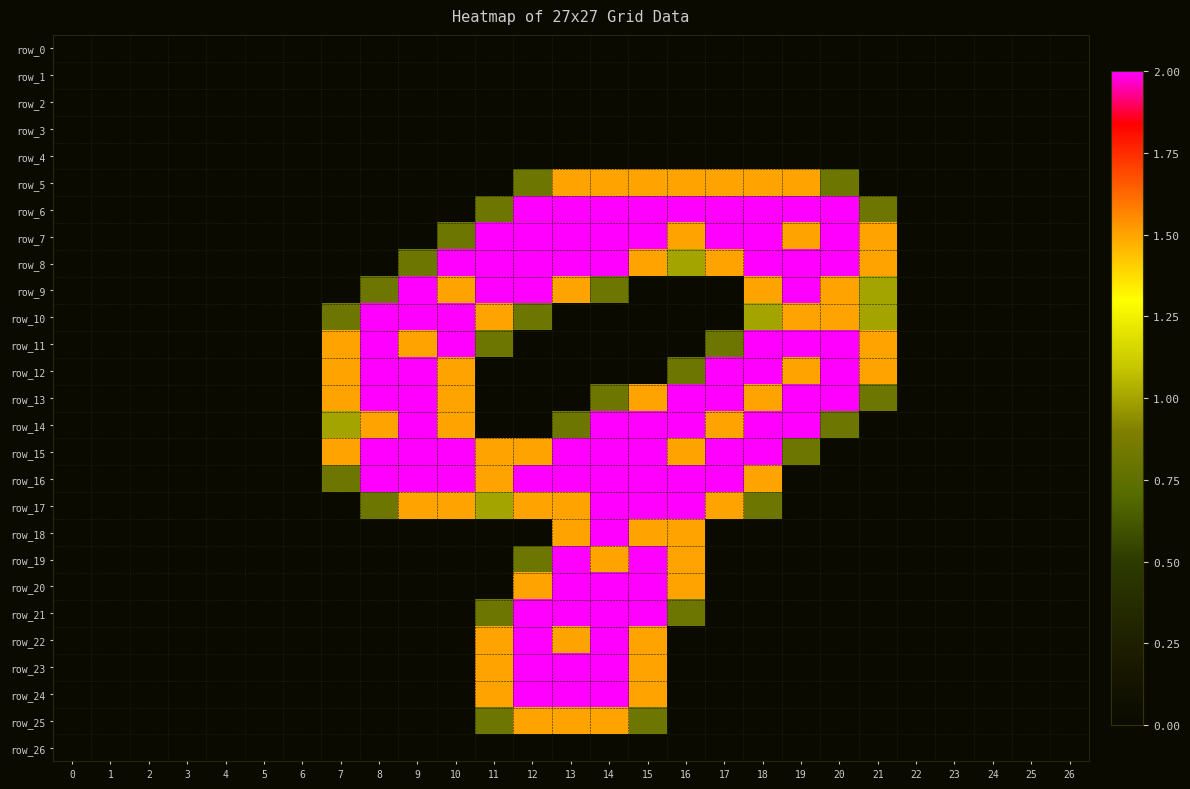

Reading right to left, transcribe all the data shown in this chart.

row_0: 0.0	0.0	0.0	0.0	0.0	0.0	0.0	0.0	0.0	0.0	0.0	0.0	0.0	0.0	0.0	0.0	0.0	0.0	0.0	0.0	0.0	0.0	0.0	0.0	0.0	0.0	0.0
row_1: 0.0	0.0	0.0	0.0	0.0	0.0	0.0	0.0	0.0	0.0	0.0	0.0	0.0	0.0	0.0	0.0	0.0	0.0	0.0	0.0	0.0	0.0	0.0	0.0	0.0	0.0	0.0
row_2: 0.0	0.0	0.0	0.0	0.0	0.0	0.0	0.0	0.0	0.0	0.0	0.0	0.0	0.0	0.0	0.0	0.0	0.0	0.0	0.0	0.0	0.0	0.0	0.0	0.0	0.0	0.0
row_3: 0.0	0.0	0.0	0.0	0.0	0.0	0.0	0.0	0.0	0.0	0.0	0.0	0.0	0.0	0.0	0.0	0.0	0.0	0.0	0.0	0.0	0.0	0.0	0.0	0.0	0.0	0.0
row_4: 0.0	0.0	0.0	0.0	0.0	0.0	0.0	0.0	0.0	0.0	0.0	0.0	0.0	0.0	0.0	0.0	0.0	0.0	0.0	0.0	0.0	0.0	0.0	0.0	0.0	0.0	0.0
row_5: 0.0	0.0	0.0	0.0	0.0	0.0	0.8	1.5	1.5	1.5	1.5	1.5	1.5	1.5	0.8	0.0	0.0	0.0	0.0	0.0	0.0	0.0	0.0	0.0	0.0	0.0	0.0
row_6: 0.0	0.0	0.0	0.0	0.0	0.8	2.0	2.0	2.0	2.0	2.0	2.0	2.0	2.0	2.0	0.8	0.0	0.0	0.0	0.0	0.0	0.0	0.0	0.0	0.0	0.0	0.0
row_7: 0.0	0.0	0.0	0.0	0.0	1.5	2.0	1.5	2.0	2.0	1.5	2.0	2.0	2.0	2.0	2.0	0.8	0.0	0.0	0.0	0.0	0.0	0.0	0.0	0.0	0.0	0.0
row_8: 0.0	0.0	0.0	0.0	0.0	1.5	2.0	2.0	2.0	1.5	1.0	1.5	2.0	2.0	2.0	2.0	2.0	0.8	0.0	0.0	0.0	0.0	0.0	0.0	0.0	0.0	0.0
row_9: 0.0	0.0	0.0	0.0	0.0	1.0	1.5	2.0	1.5	0.0	0.0	0.0	0.8	1.5	2.0	2.0	1.5	2.0	0.8	0.0	0.0	0.0	0.0	0.0	0.0	0.0	0.0
row_10: 0.0	0.0	0.0	0.0	0.0	1.0	1.5	1.5	1.0	0.0	0.0	0.0	0.0	0.0	0.8	1.5	2.0	2.0	2.0	0.8	0.0	0.0	0.0	0.0	0.0	0.0	0.0
row_11: 0.0	0.0	0.0	0.0	0.0	1.5	2.0	2.0	2.0	0.8	0.0	0.0	0.0	0.0	0.0	0.8	2.0	1.5	2.0	1.5	0.0	0.0	0.0	0.0	0.0	0.0	0.0
row_12: 0.0	0.0	0.0	0.0	0.0	1.5	2.0	1.5	2.0	2.0	0.8	0.0	0.0	0.0	0.0	0.0	1.5	2.0	2.0	1.5	0.0	0.0	0.0	0.0	0.0	0.0	0.0
row_13: 0.0	0.0	0.0	0.0	0.0	0.8	2.0	2.0	1.5	2.0	2.0	1.5	0.8	0.0	0.0	0.0	1.5	2.0	2.0	1.5	0.0	0.0	0.0	0.0	0.0	0.0	0.0
row_14: 0.0	0.0	0.0	0.0	0.0	0.0	0.8	2.0	2.0	1.5	2.0	2.0	2.0	0.8	0.0	0.0	1.5	2.0	1.5	1.0	0.0	0.0	0.0	0.0	0.0	0.0	0.0
row_15: 0.0	0.0	0.0	0.0	0.0	0.0	0.0	0.8	2.0	2.0	1.5	2.0	2.0	2.0	1.5	1.5	2.0	2.0	2.0	1.5	0.0	0.0	0.0	0.0	0.0	0.0	0.0
row_16: 0.0	0.0	0.0	0.0	0.0	0.0	0.0	0.0	1.5	2.0	2.0	2.0	2.0	2.0	2.0	1.5	2.0	2.0	2.0	0.8	0.0	0.0	0.0	0.0	0.0	0.0	0.0
row_17: 0.0	0.0	0.0	0.0	0.0	0.0	0.0	0.0	0.8	1.5	2.0	2.0	2.0	1.5	1.5	1.0	1.5	1.5	0.8	0.0	0.0	0.0	0.0	0.0	0.0	0.0	0.0
row_18: 0.0	0.0	0.0	0.0	0.0	0.0	0.0	0.0	0.0	0.0	1.5	1.5	2.0	1.5	0.0	0.0	0.0	0.0	0.0	0.0	0.0	0.0	0.0	0.0	0.0	0.0	0.0
row_19: 0.0	0.0	0.0	0.0	0.0	0.0	0.0	0.0	0.0	0.0	1.5	2.0	1.5	2.0	0.8	0.0	0.0	0.0	0.0	0.0	0.0	0.0	0.0	0.0	0.0	0.0	0.0
row_20: 0.0	0.0	0.0	0.0	0.0	0.0	0.0	0.0	0.0	0.0	1.5	2.0	2.0	2.0	1.5	0.0	0.0	0.0	0.0	0.0	0.0	0.0	0.0	0.0	0.0	0.0	0.0
row_21: 0.0	0.0	0.0	0.0	0.0	0.0	0.0	0.0	0.0	0.0	0.8	2.0	2.0	2.0	2.0	0.8	0.0	0.0	0.0	0.0	0.0	0.0	0.0	0.0	0.0	0.0	0.0
row_22: 0.0	0.0	0.0	0.0	0.0	0.0	0.0	0.0	0.0	0.0	0.0	1.5	2.0	1.5	2.0	1.5	0.0	0.0	0.0	0.0	0.0	0.0	0.0	0.0	0.0	0.0	0.0
row_23: 0.0	0.0	0.0	0.0	0.0	0.0	0.0	0.0	0.0	0.0	0.0	1.5	2.0	2.0	2.0	1.5	0.0	0.0	0.0	0.0	0.0	0.0	0.0	0.0	0.0	0.0	0.0
row_24: 0.0	0.0	0.0	0.0	0.0	0.0	0.0	0.0	0.0	0.0	0.0	1.5	2.0	2.0	2.0	1.5	0.0	0.0	0.0	0.0	0.0	0.0	0.0	0.0	0.0	0.0	0.0
row_25: 0.0	0.0	0.0	0.0	0.0	0.0	0.0	0.0	0.0	0.0	0.0	0.8	1.5	1.5	1.5	0.8	0.0	0.0	0.0	0.0	0.0	0.0	0.0	0.0	0.0	0.0	0.0
row_26: 0.0	0.0	0.0	0.0	0.0	0.0	0.0	0.0	0.0	0.0	0.0	0.0	0.0	0.0	0.0	0.0	0.0	0.0	0.0	0.0	0.0	0.0	0.0	0.0	0.0	0.0	0.0